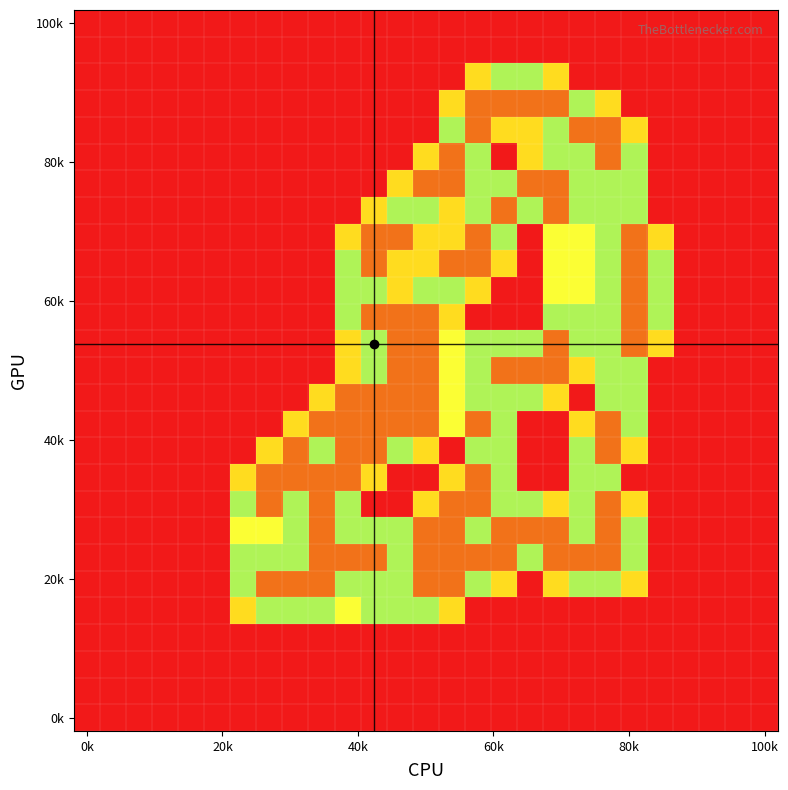

Which category has the highest value across all series?

15